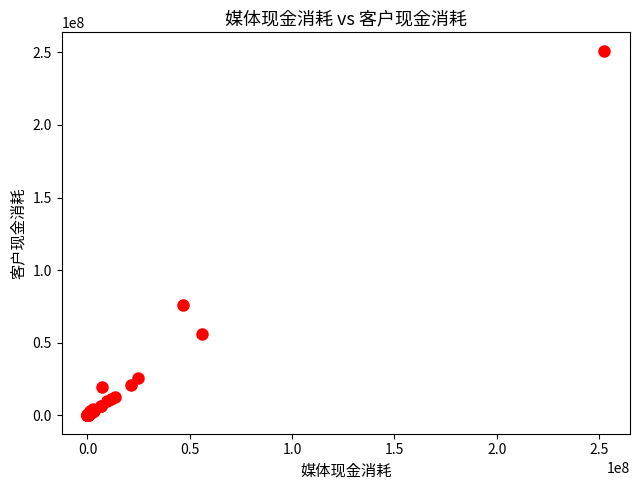

What Y value in the scatter plot is closest to 125586319?

75983429.8